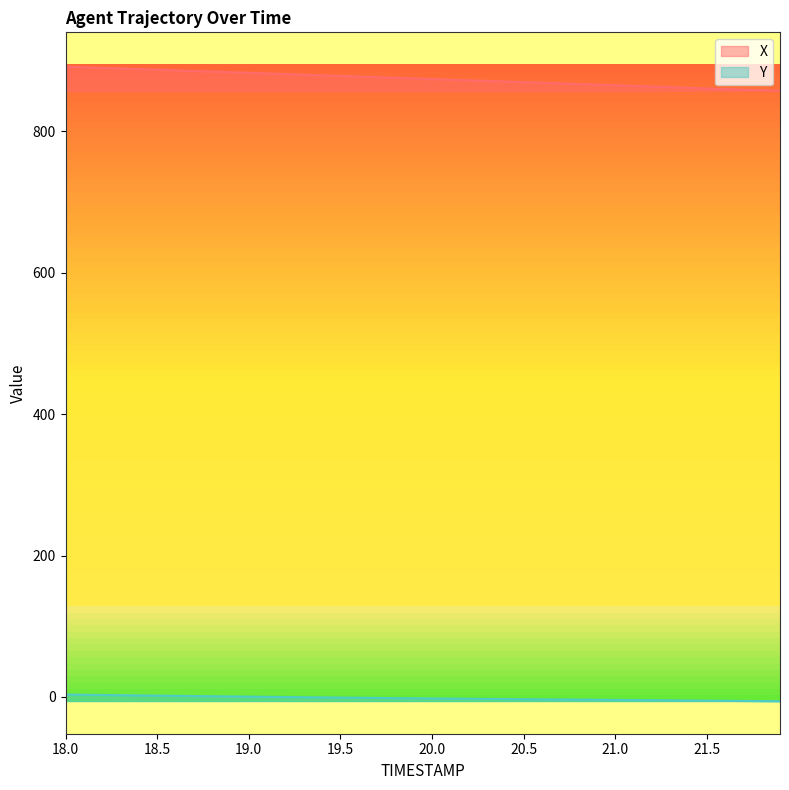

Rank the series by their maximum value, from highest to lowest.

X, Y